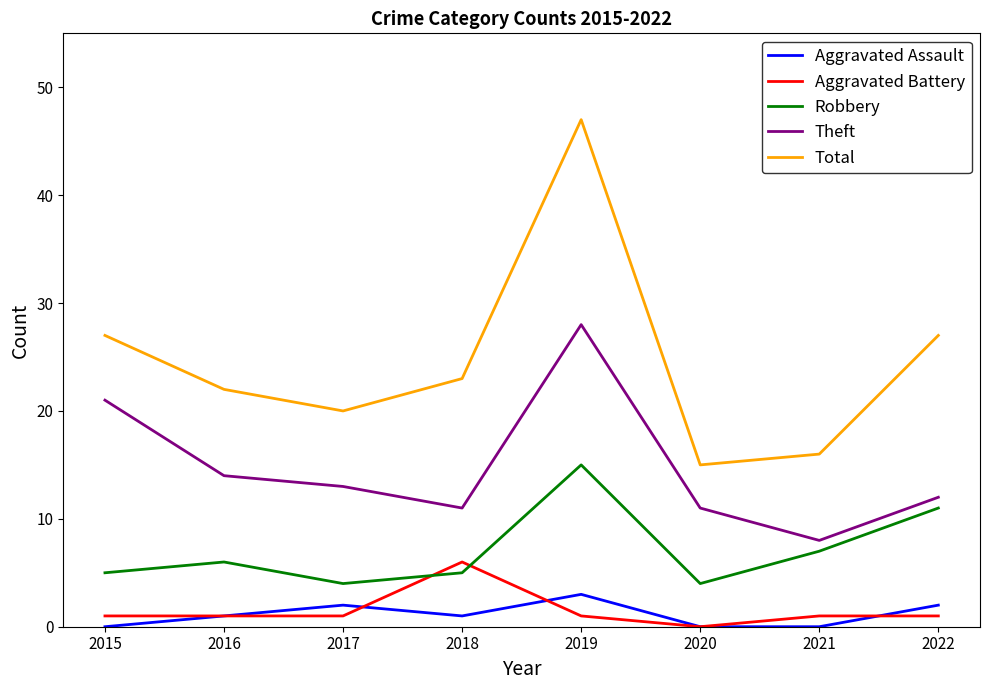

In Robbery, how many points are lower than both neighbors (excluding endpoints)?

2